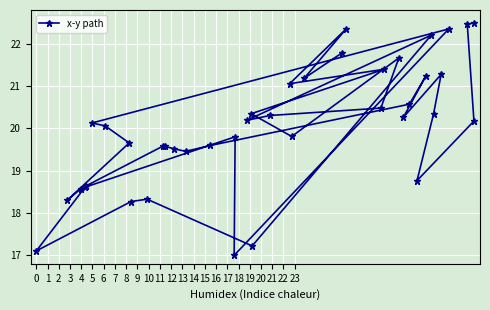

What is the smallest value displayed?

17.0